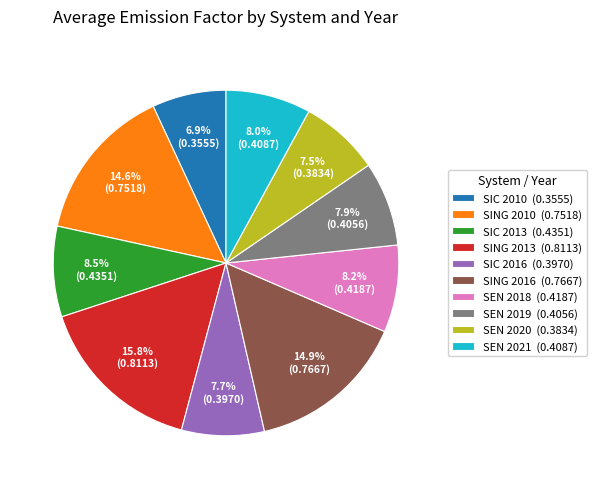

True or false: SIC 2016 accounts for 1% of the total.

False